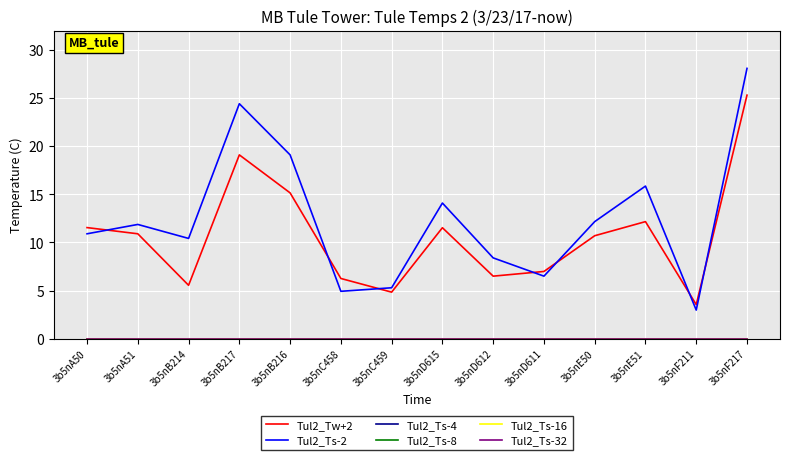

Does the chart display data point markers on the line(s)?

No